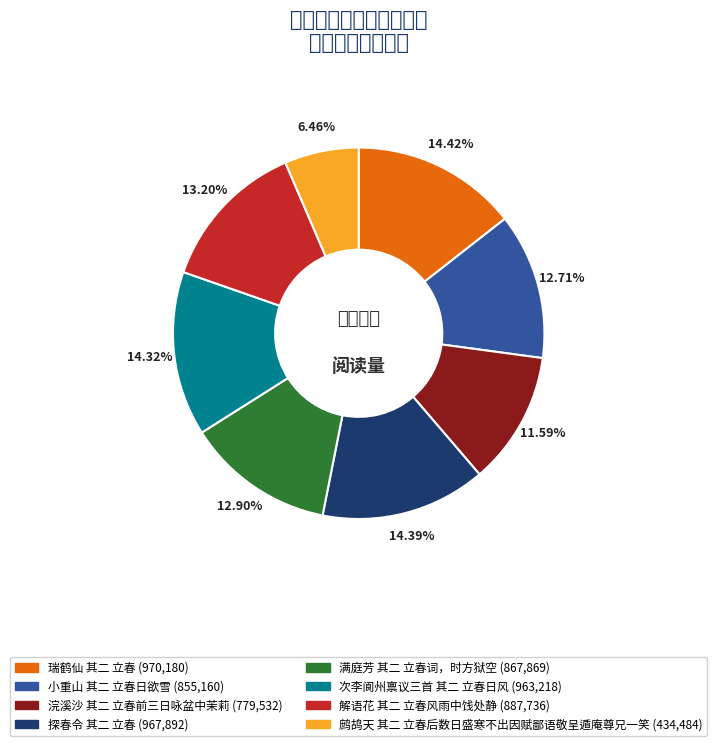

Do 浣溪沙 其二 立春前三日咏盆中茉莉 and 满庭芳 其二 立春词，时方狱空 together represent more than half of the pie?

No